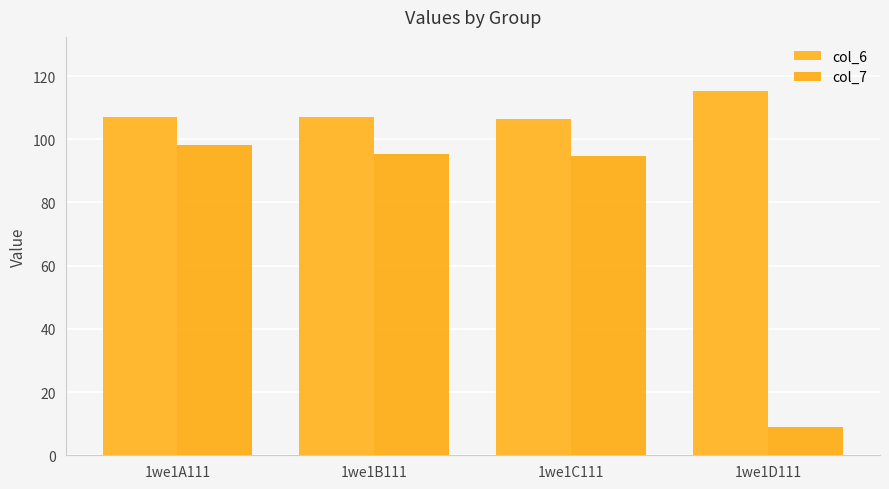

Is it true that col_7 equals 8.9 at 1we1D111?

True